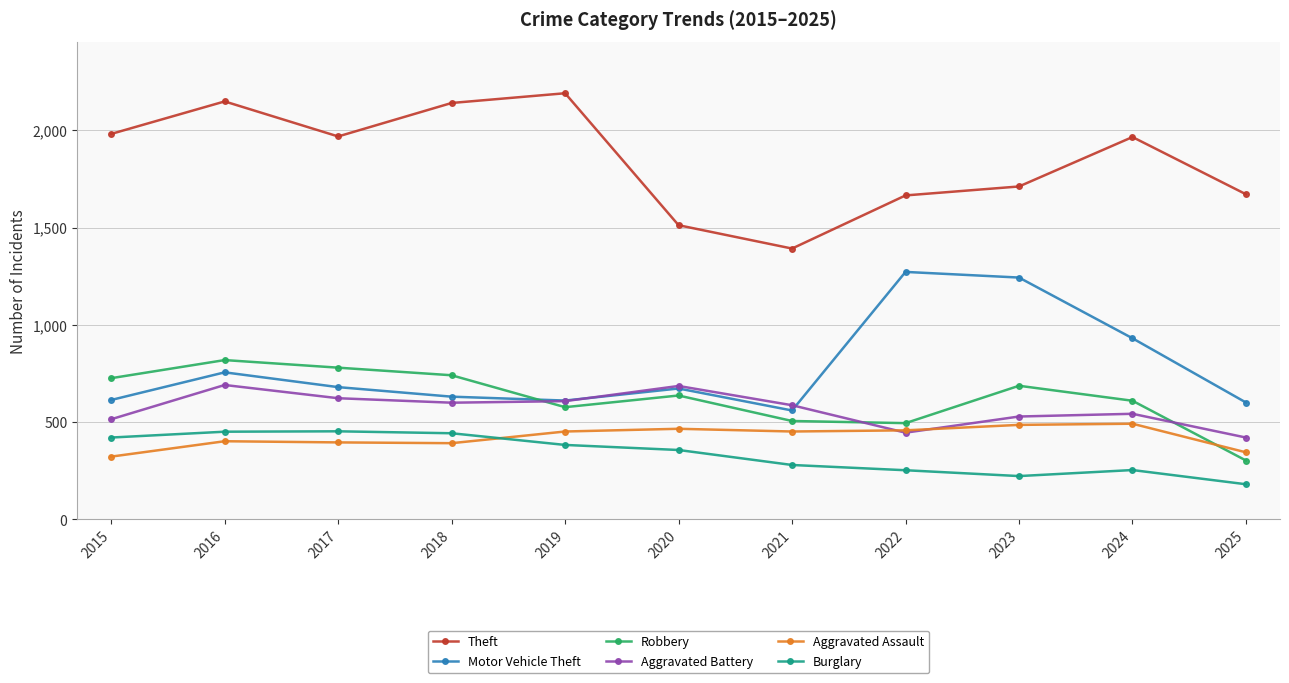

What is the sum of all Robbery values?

6881